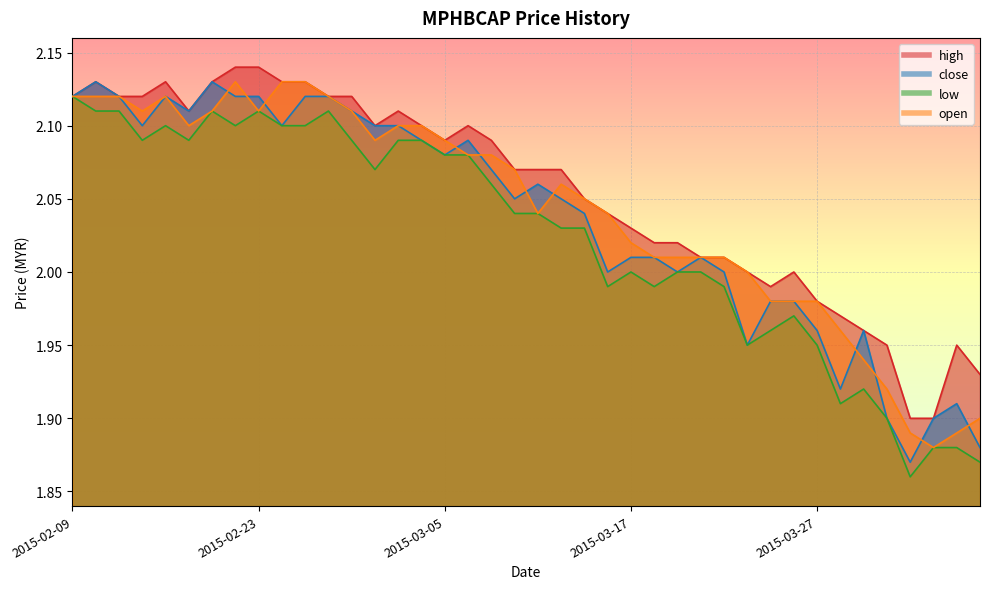

At which label is high closest to 2?

2015-03-24